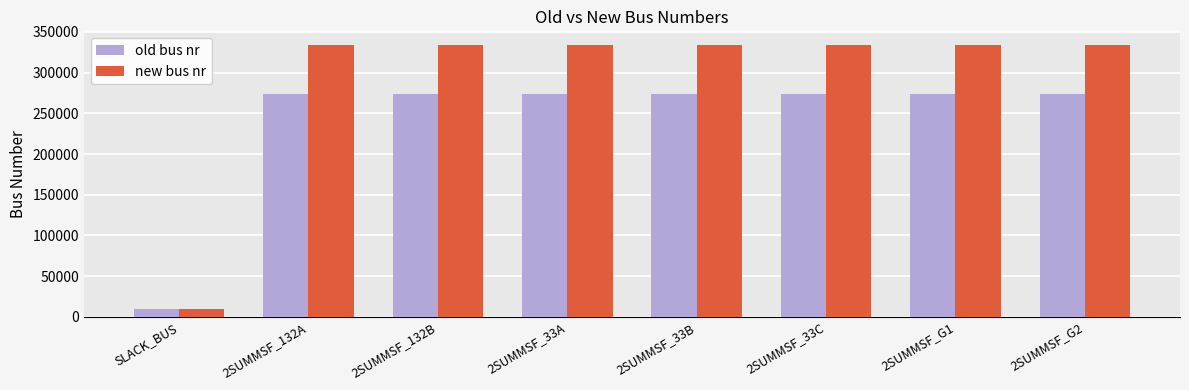

What is the minimum value for new bus nr?

10000